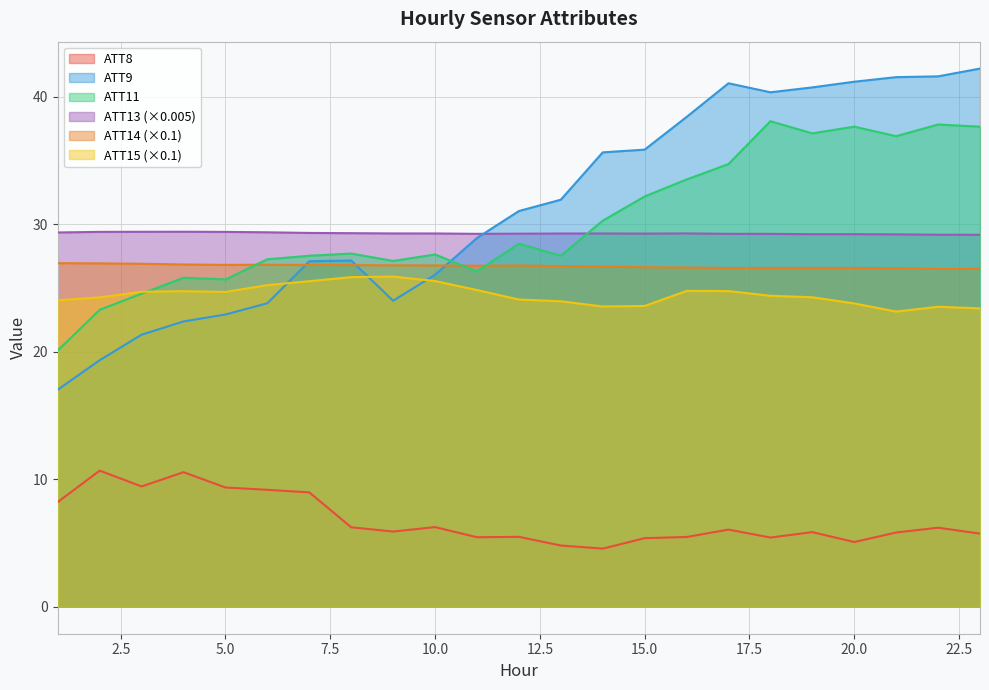

How many data points does each series have?

23